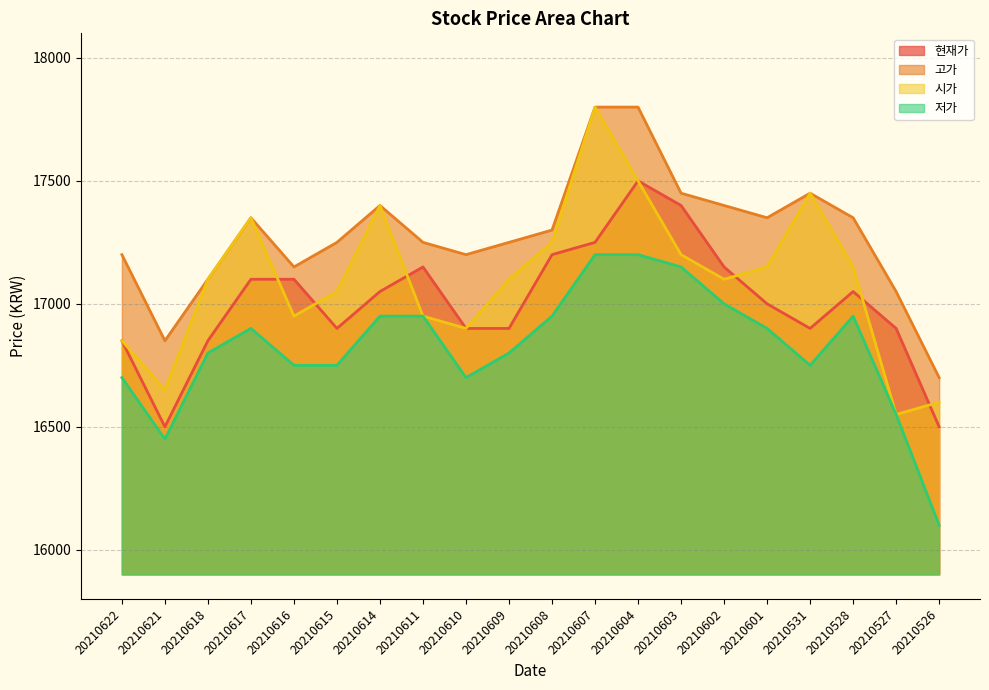

At which category is the sum across all series the highest?

20210607